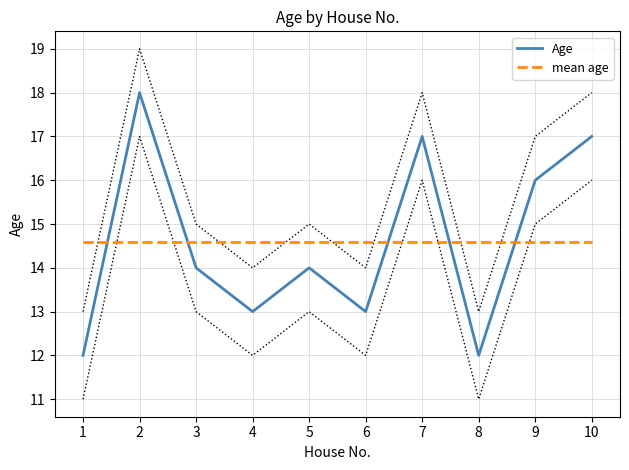

What is the total value across all series at 8?

26.6